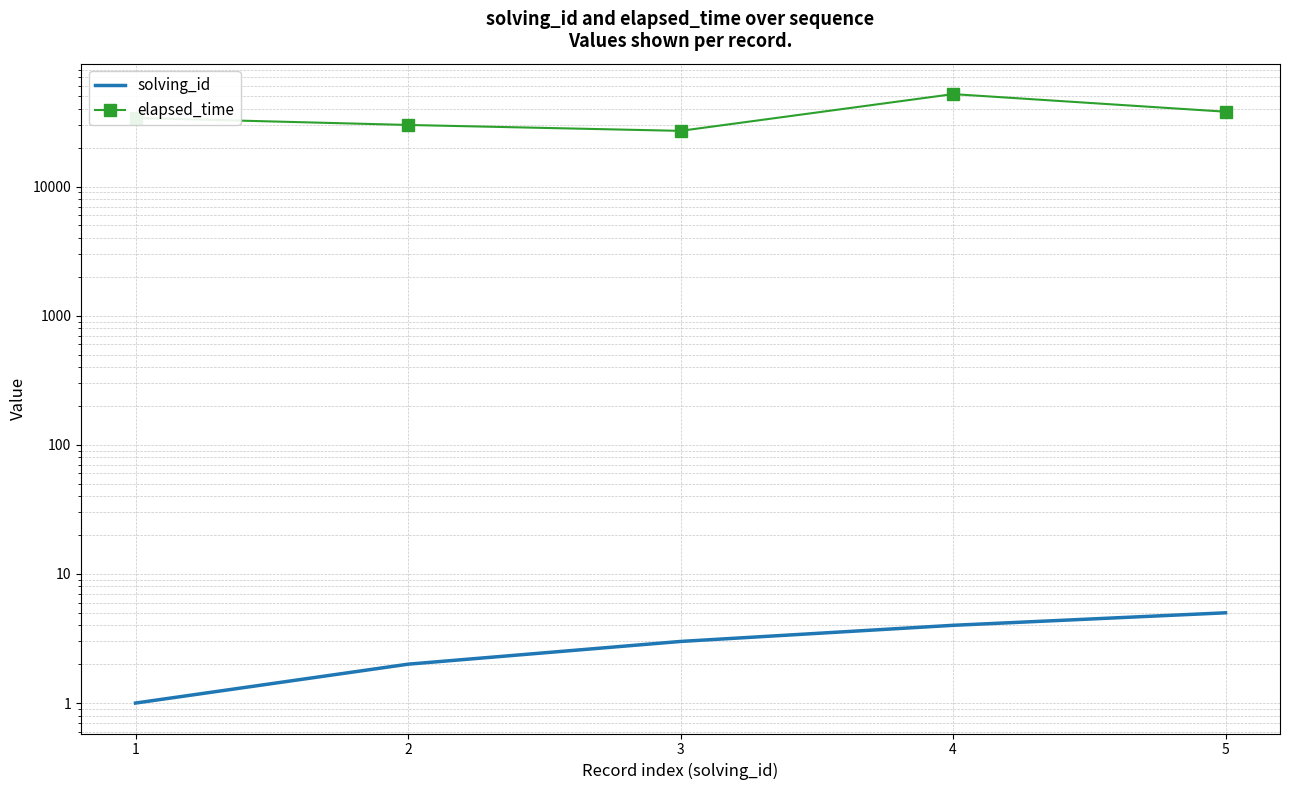

How many lines are shown in the chart?

2